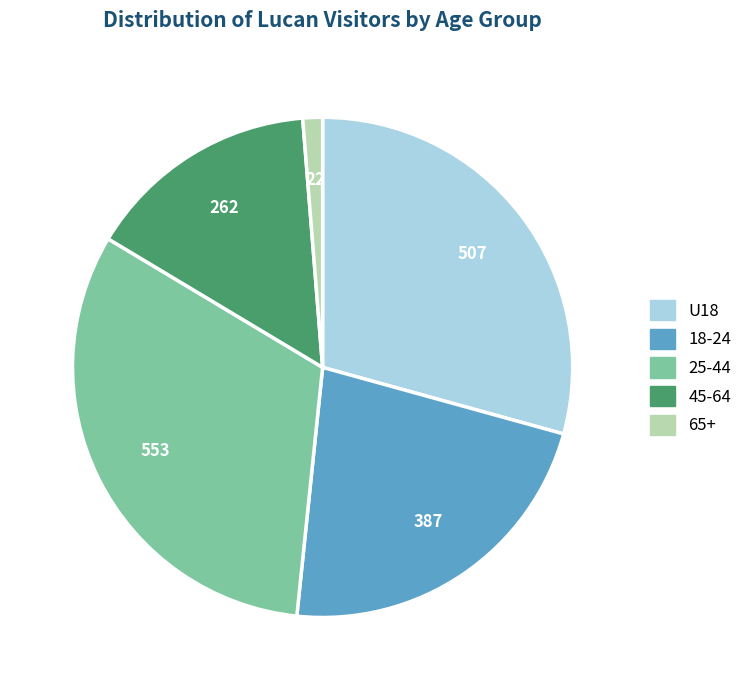

Is it true that 65+ is 1% of the pie?

True